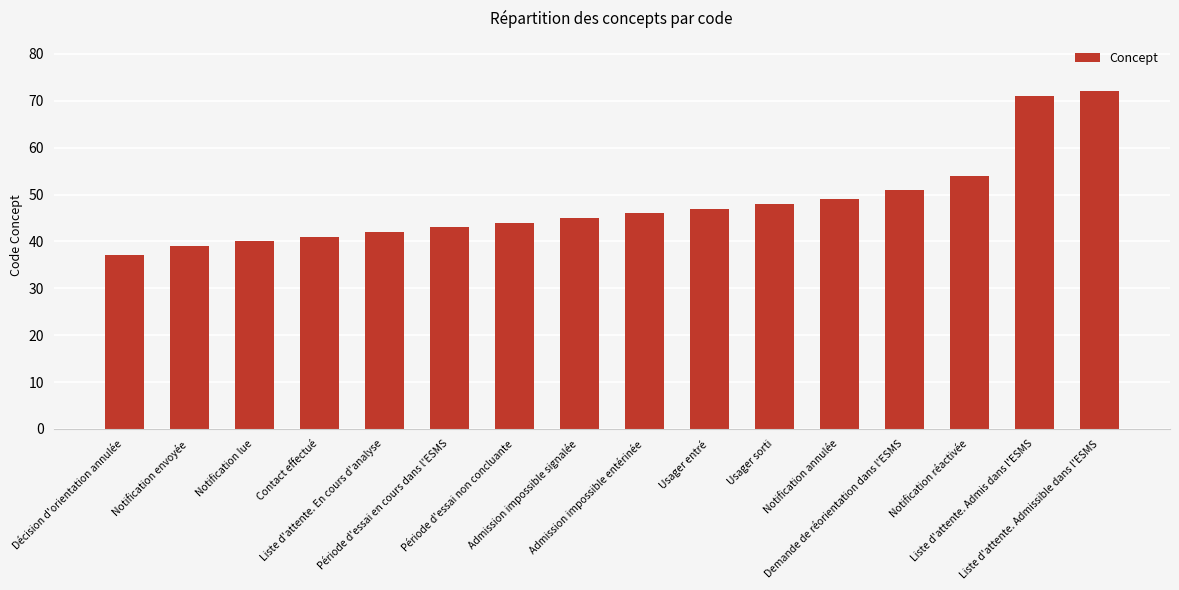

Reading left to right, what are all the values shown in this chart?

Décision d'orientation annulée=37	Notification envoyée=39	Notification lue=40	Contact effectué=41	Liste d'attente. En cours d'analyse=42	Période d'essai en cours dans l'ESMS=43	Période d'essai non concluante=44	Admission impossible signalée=45	Admission impossible entérinée=46	Usager entré=47	Usager sorti=48	Notification annulée=49	Demande de réorientation dans l'ESMS=51	Notification réactivée=54	Liste d'attente. Admis dans l'ESMS=71	Liste d'attente. Admissible dans l'ESMS=72